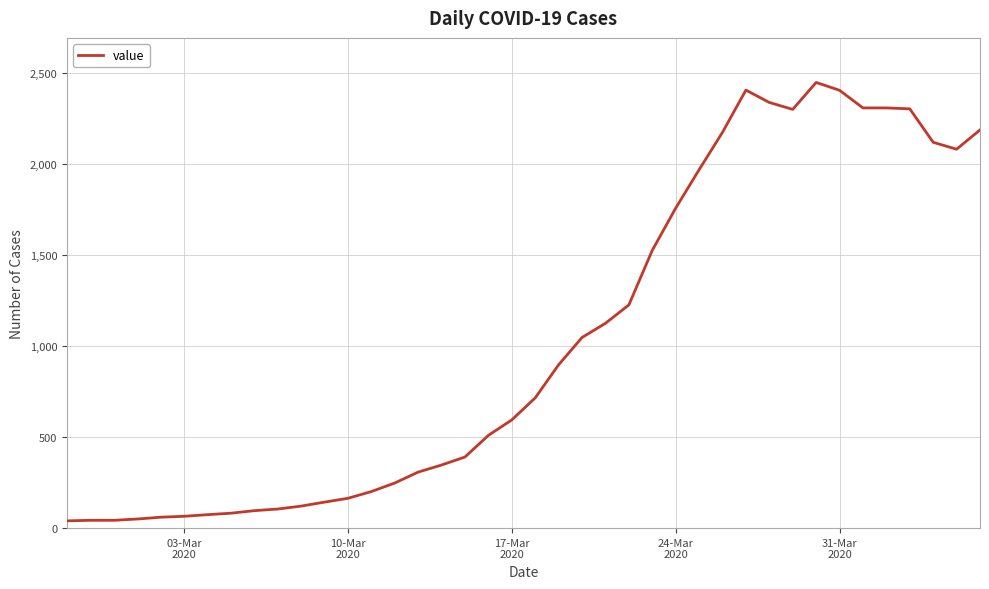

What is the difference between the maximum and minimum values?

2410